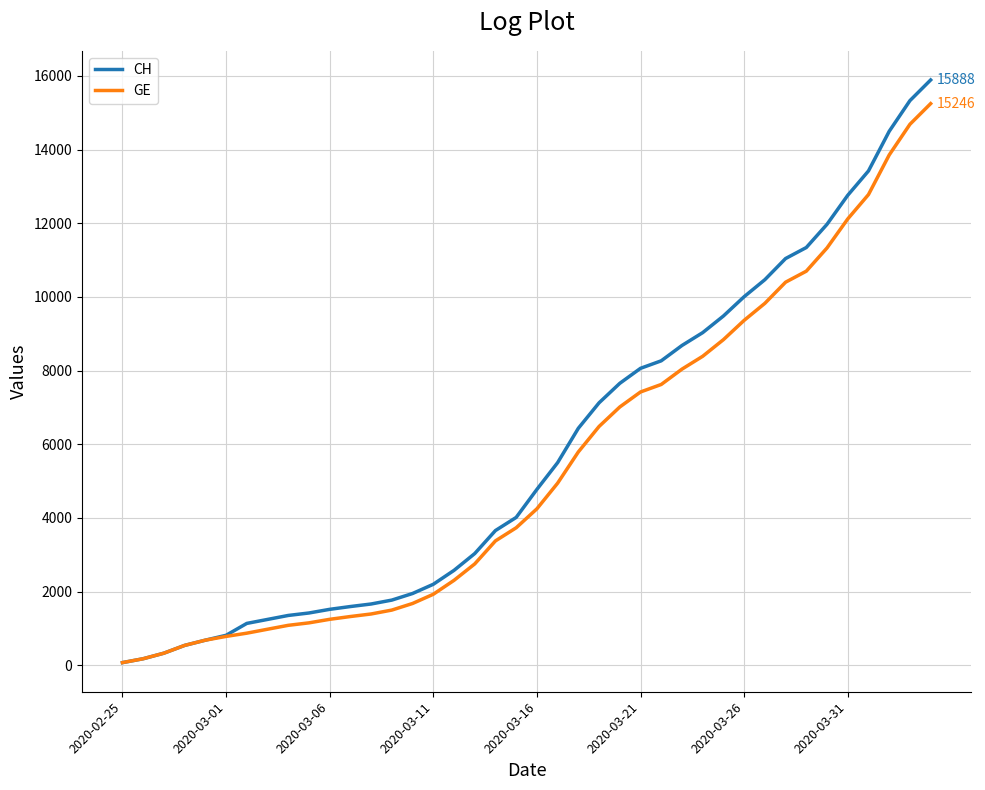

What is the maximum value for GE?

15246